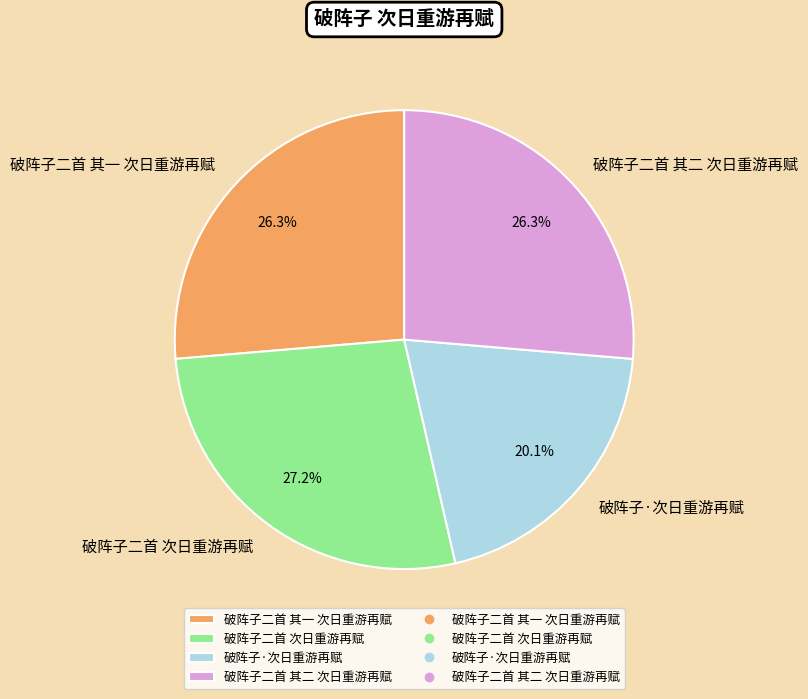

Count the number of slices in the pie.

4